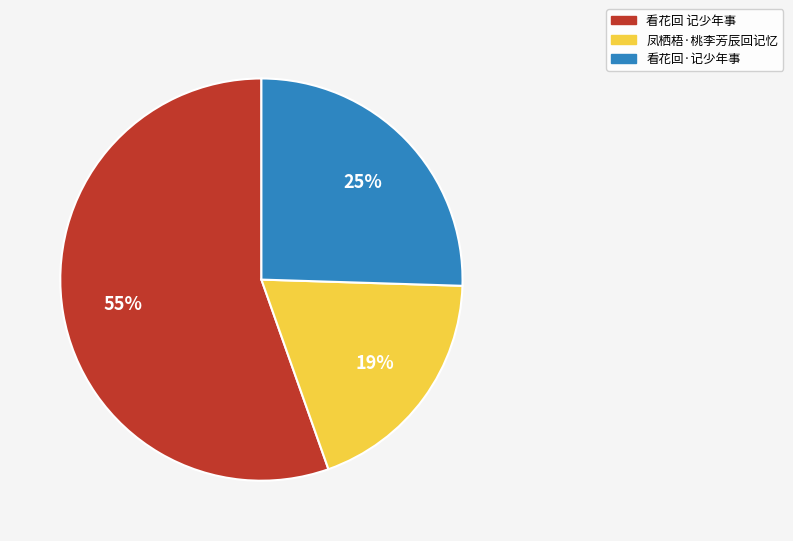

Combined, do 凤栖梧·桃李芳辰回记忆 and 看花回 记少年事 account for over 50%?

Yes